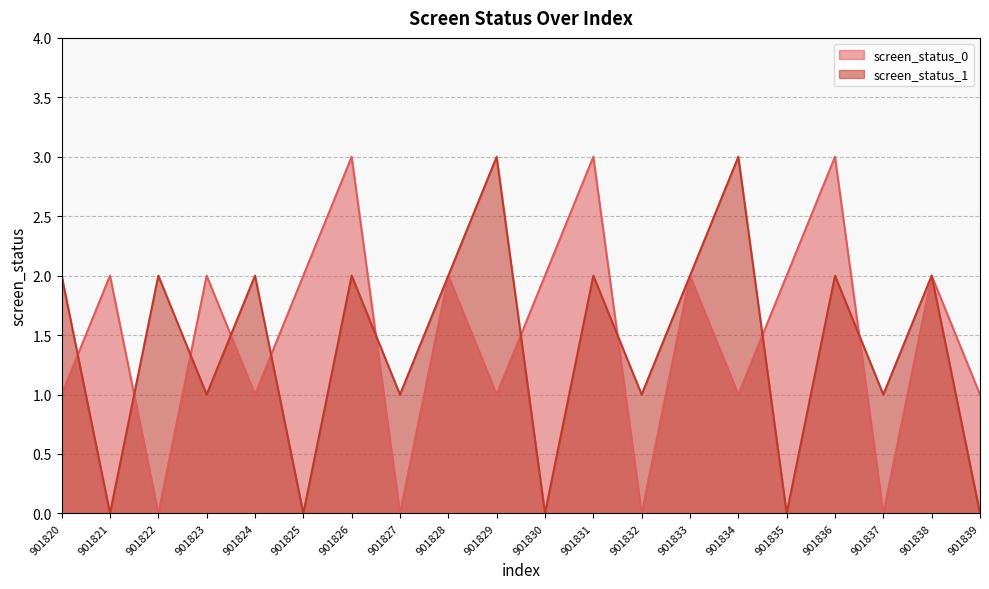

Count the screen_status_0 values in the range 1 to 2.

13